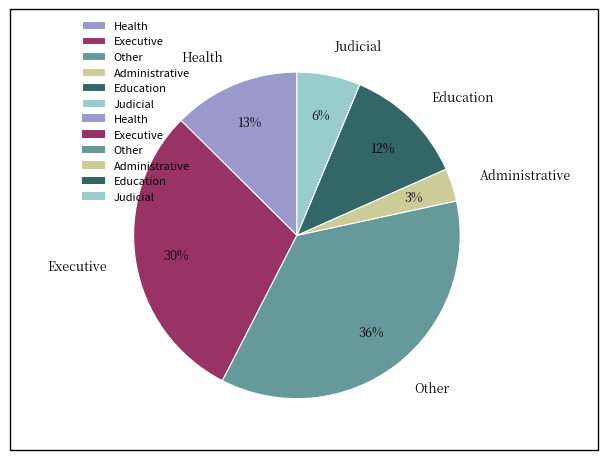

Is Education the majority of the pie?

No